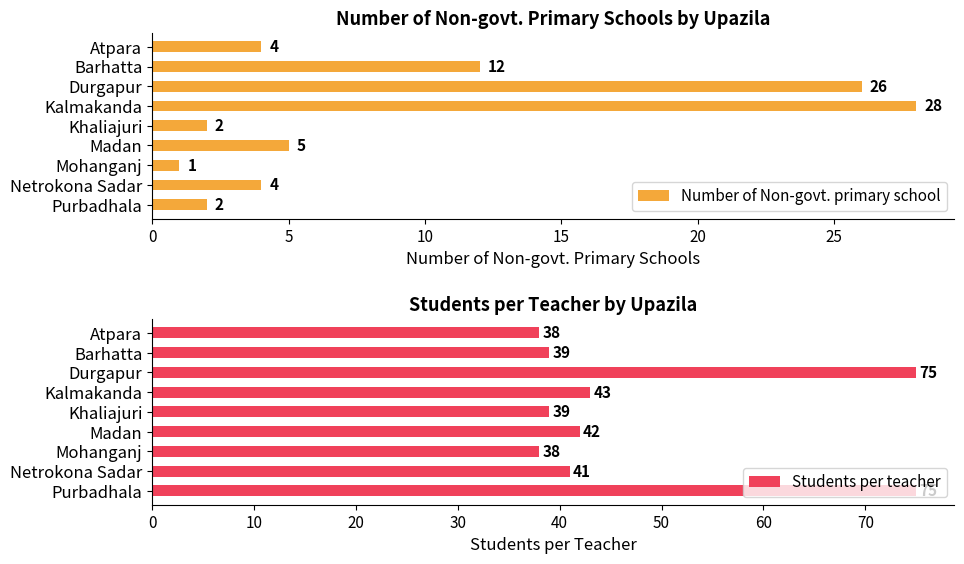

What is the maximum value for Students per teacher?

75